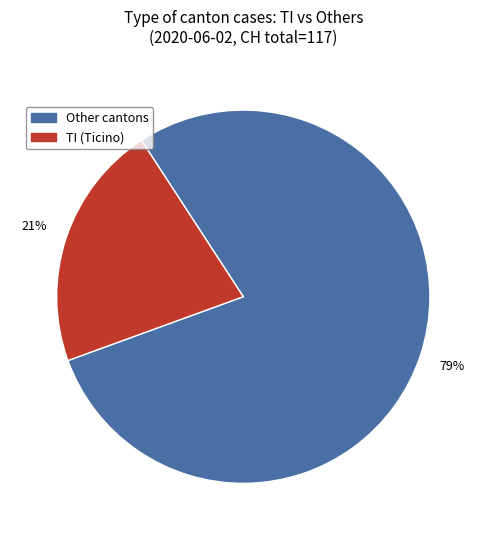

To the nearest percent, what is the average slice percentage?

50%